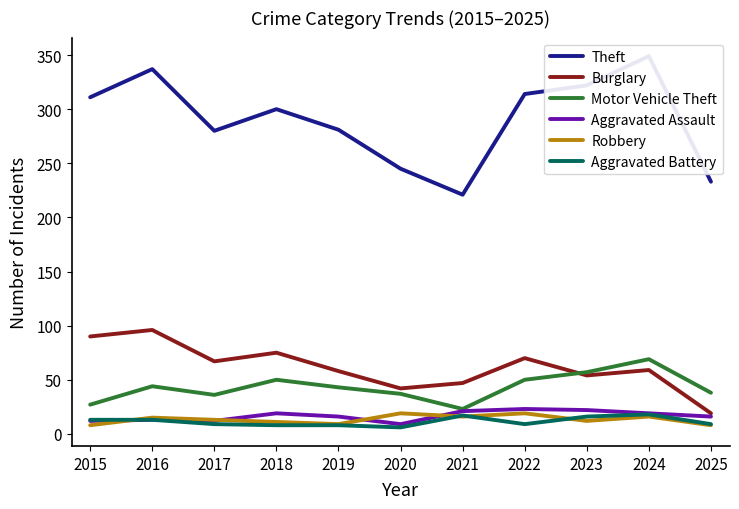

What is the value of the Robbery point at the 4th from the left?

11